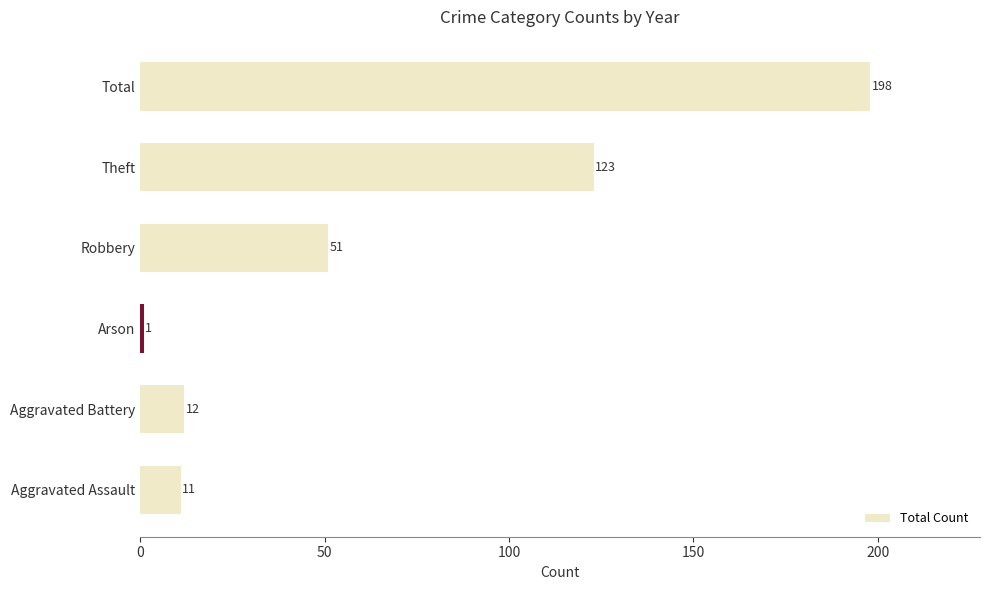

Which has a higher value, Robbery or Aggravated Battery?

Robbery